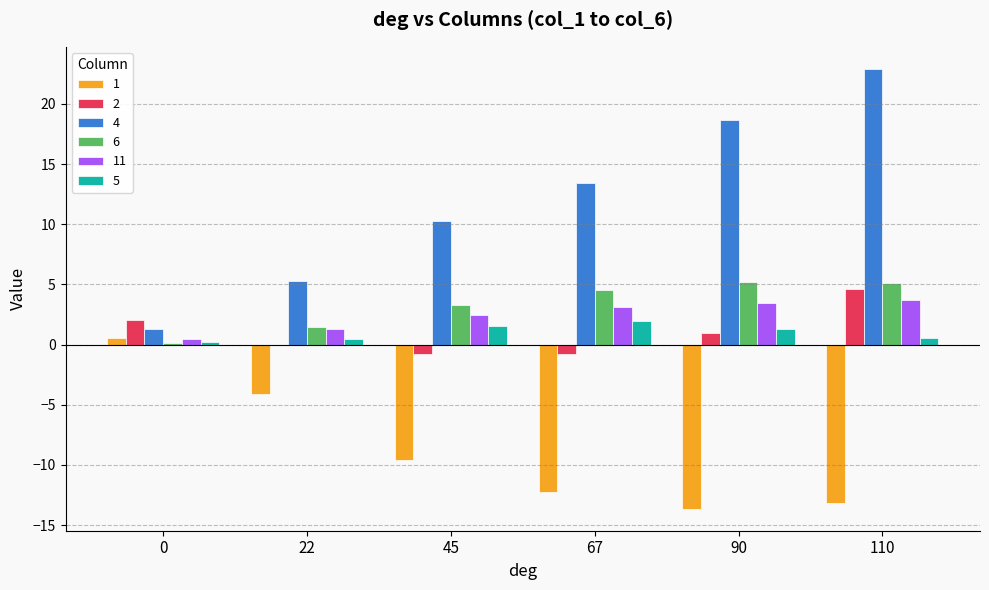

True or false: 5 has a value of 0.5 at 110.

True